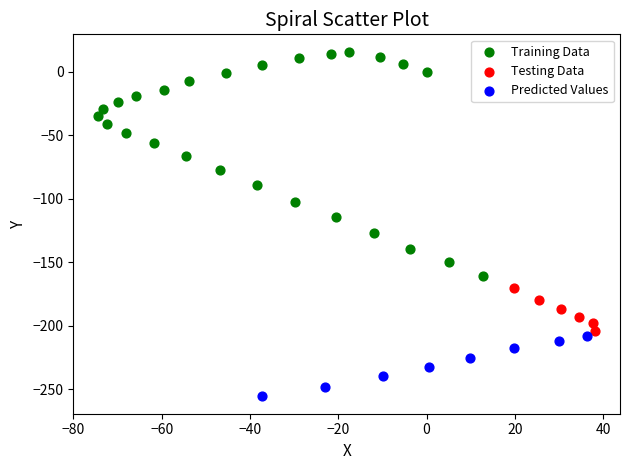

Which series has the largest Y range (max minus min)?

Training Data